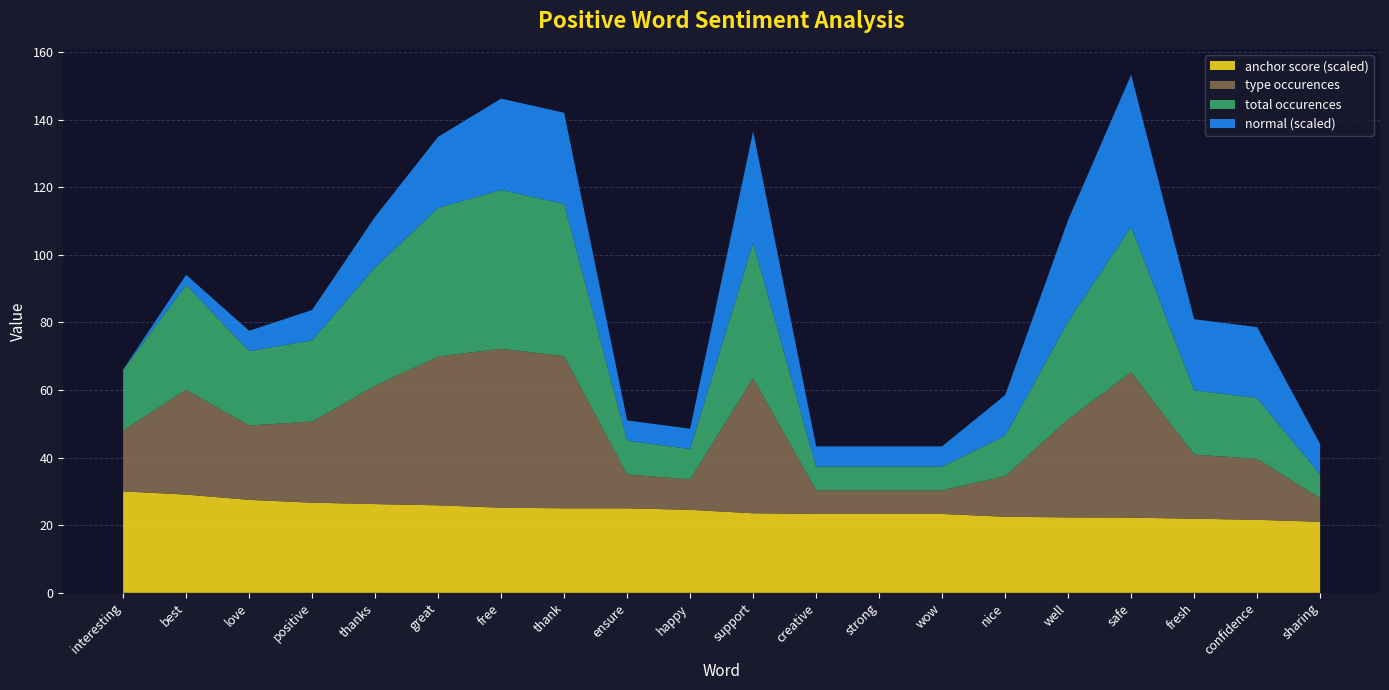

Reading right to left, transcribe all the data shown in this chart.

anchor score: sharing=0.7	confidence=0.7	fresh=0.7	safe=0.7	well=0.7	nice=0.8	wow=0.8	strong=0.8	creative=0.8	support=0.8	happy=0.8	ensure=0.8	thank=0.8	free=0.8	great=0.9	thanks=0.9	positive=0.9	love=0.9	best=1.0	interesting=1.0
type occurences: sharing=7.0	confidence=18.0	fresh=19.0	safe=43.0	well=29.0	nice=12.0	wow=7.0	strong=7.0	creative=7.0	support=40.0	happy=9.0	ensure=10.0	thank=45.0	free=47.0	great=44.0	thanks=35.0	positive=24.0	love=22.0	best=31.0	interesting=18.0
total occurences: sharing=7.0	confidence=18.0	fresh=19.0	safe=43.0	well=29.0	nice=12.0	wow=7.0	strong=7.0	creative=7.0	support=40.0	happy=9.0	ensure=10.0	thank=45.0	free=47.0	great=44.0	thanks=35.0	positive=24.0	love=22.0	best=31.0	interesting=18.0
normal: sharing=3.0	confidence=7.0	fresh=7.0	safe=15.0	well=10.0	nice=4.0	wow=2.0	strong=2.0	creative=2.0	support=11.0	happy=2.0	ensure=2.0	thank=9.0	free=9.0	great=7.0	thanks=5.0	positive=3.0	love=2.0	best=1.0	interesting=0.0